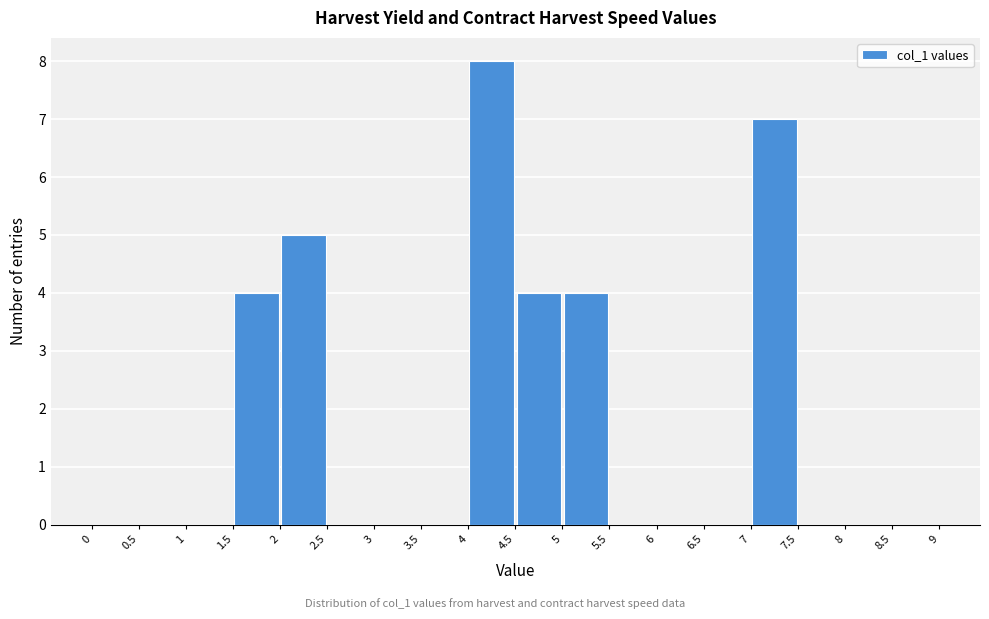

What is the height of the bar covering 1.5 to 2 on the x-axis? The values are not printed on the chart, so give them approximately, as read against the axis.

4